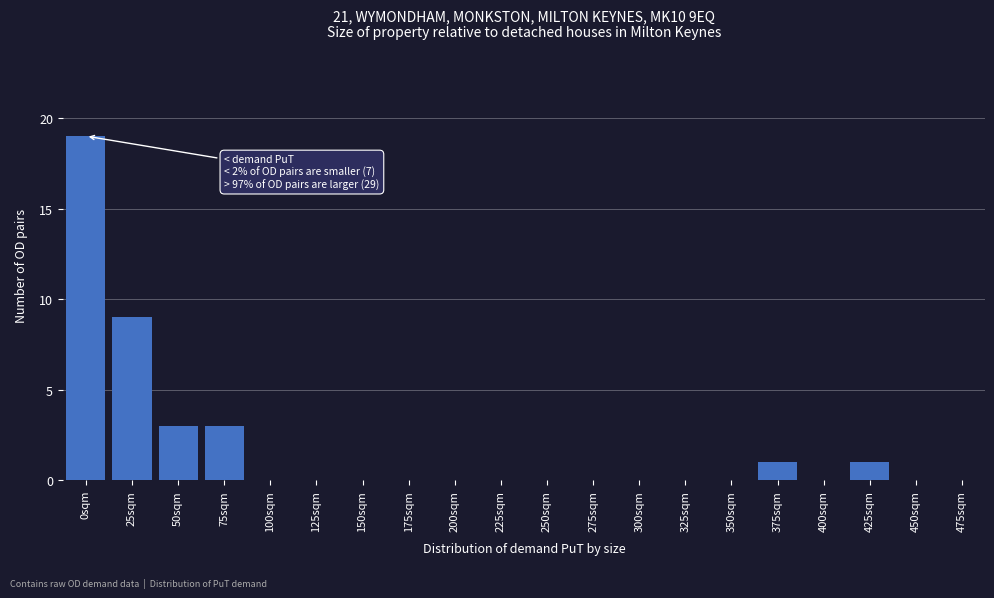

Reading right to left, what are all the values shown in this chart?

475sqm=0	450sqm=0	425sqm=1	400sqm=0	375sqm=1	350sqm=0	325sqm=0	300sqm=0	275sqm=0	250sqm=0	225sqm=0	200sqm=0	175sqm=0	150sqm=0	125sqm=0	100sqm=0	75sqm=3	50sqm=3	25sqm=9	0sqm=19